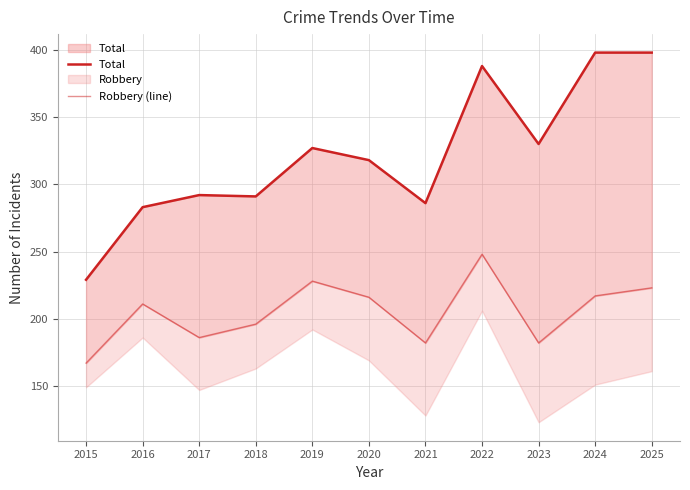

At which label is Robbery (line) closest to 207?

2016